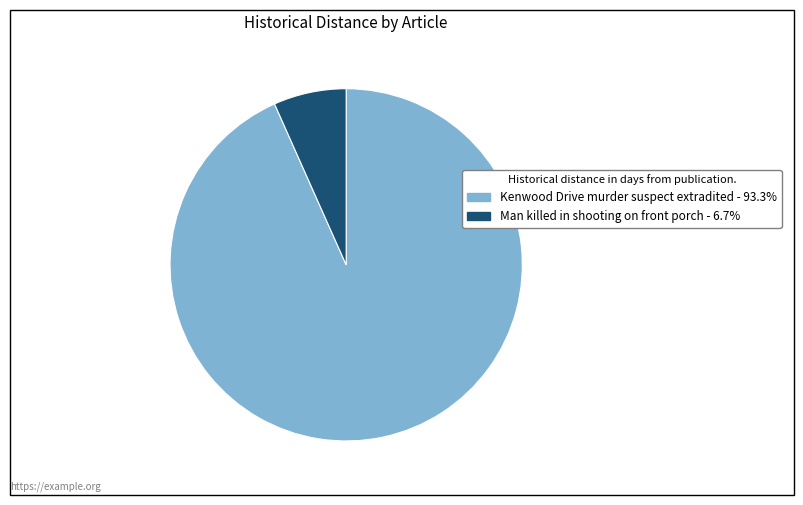

How many slices are in this pie chart?

2